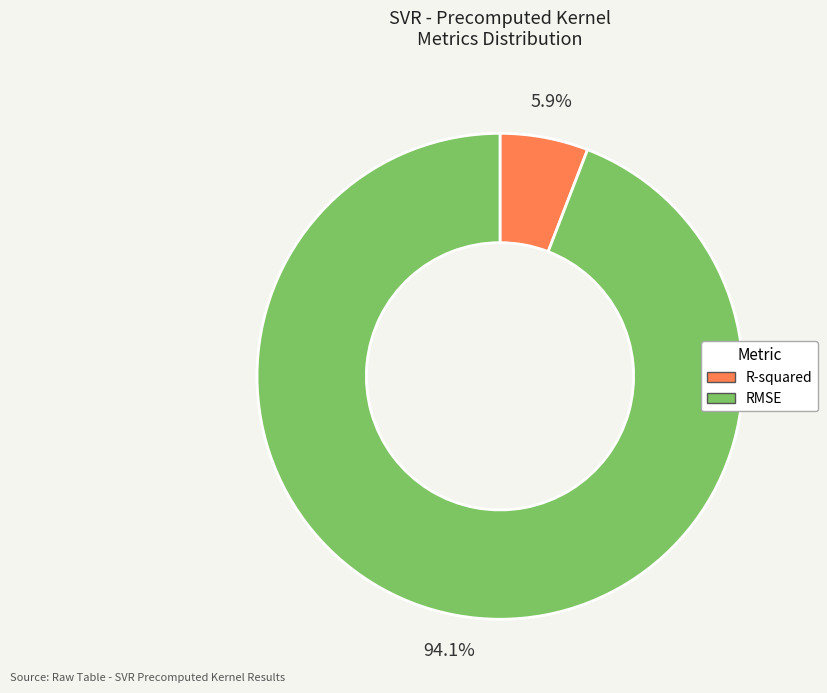

To the nearest percent, what portion does R-squared represent?

6%